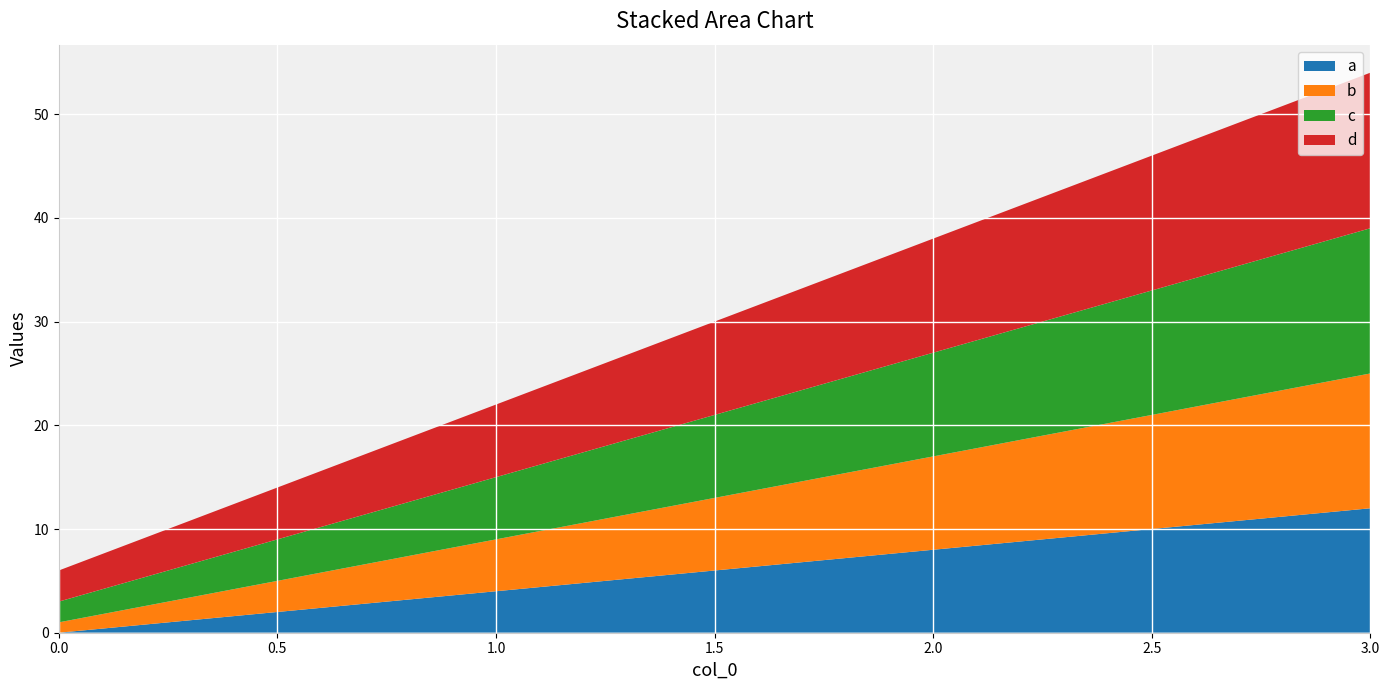

Reading right to left, list all the values displayed in this chart.

a: 12	8	4	0
b: 13	9	5	1
c: 14	10	6	2
d: 15	11	7	3